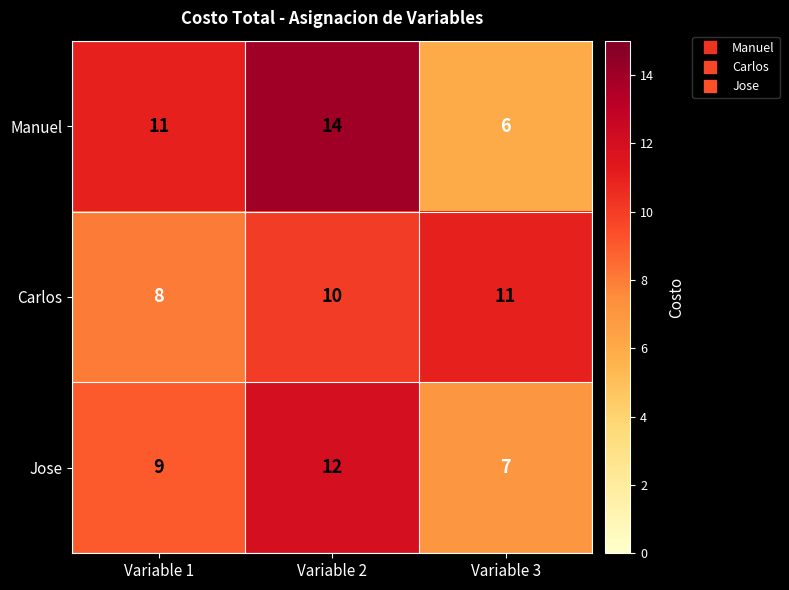

True or false: Manuel has a value of 16 at Variable 1.

False